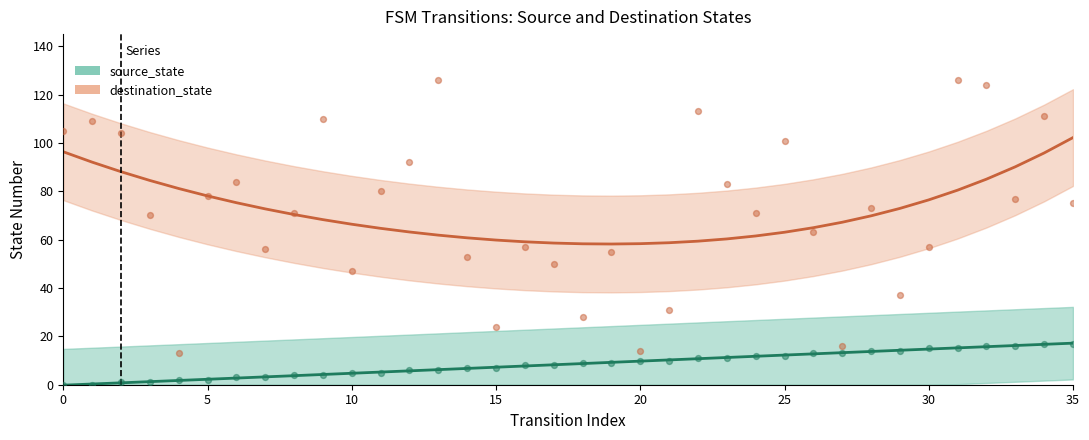

At how many categories does at least one series exceed 30?

31